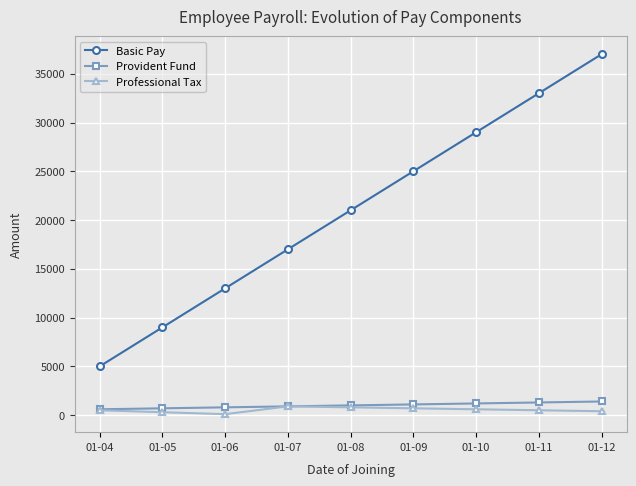

What is the difference between the maximum and minimum values in the Basic Pay series?

32000